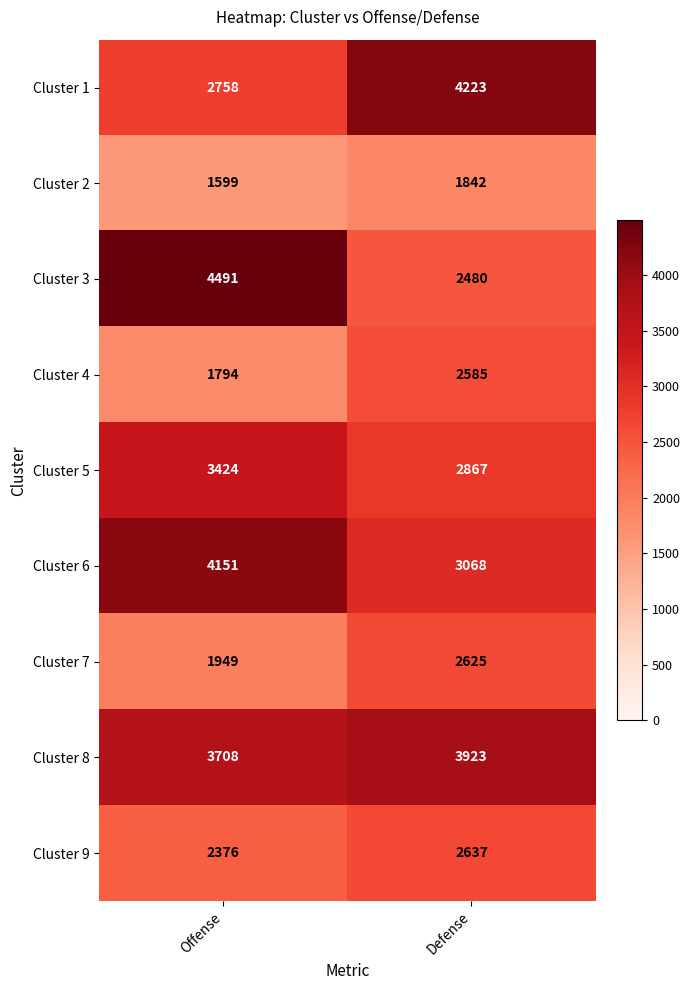

Which series changed the most between Offense and Defense?

Cluster 3